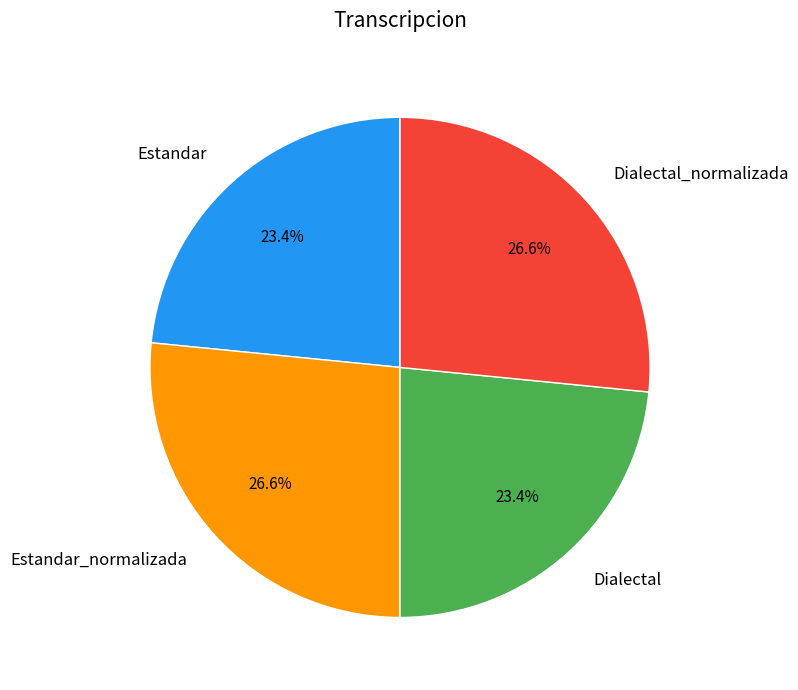

Is there any slice that represents more than half of the pie?

No